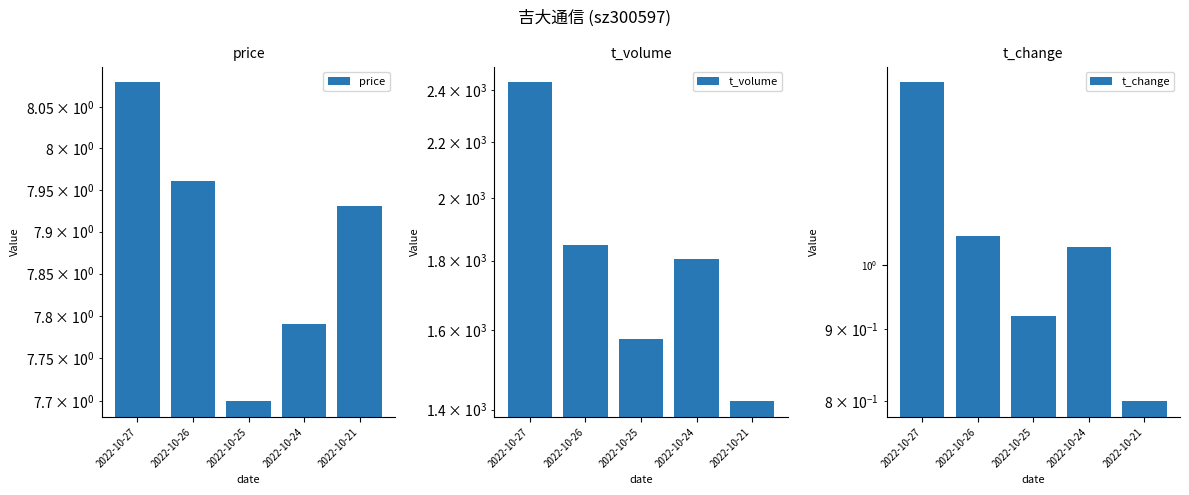

How many groups of bars are there?

5